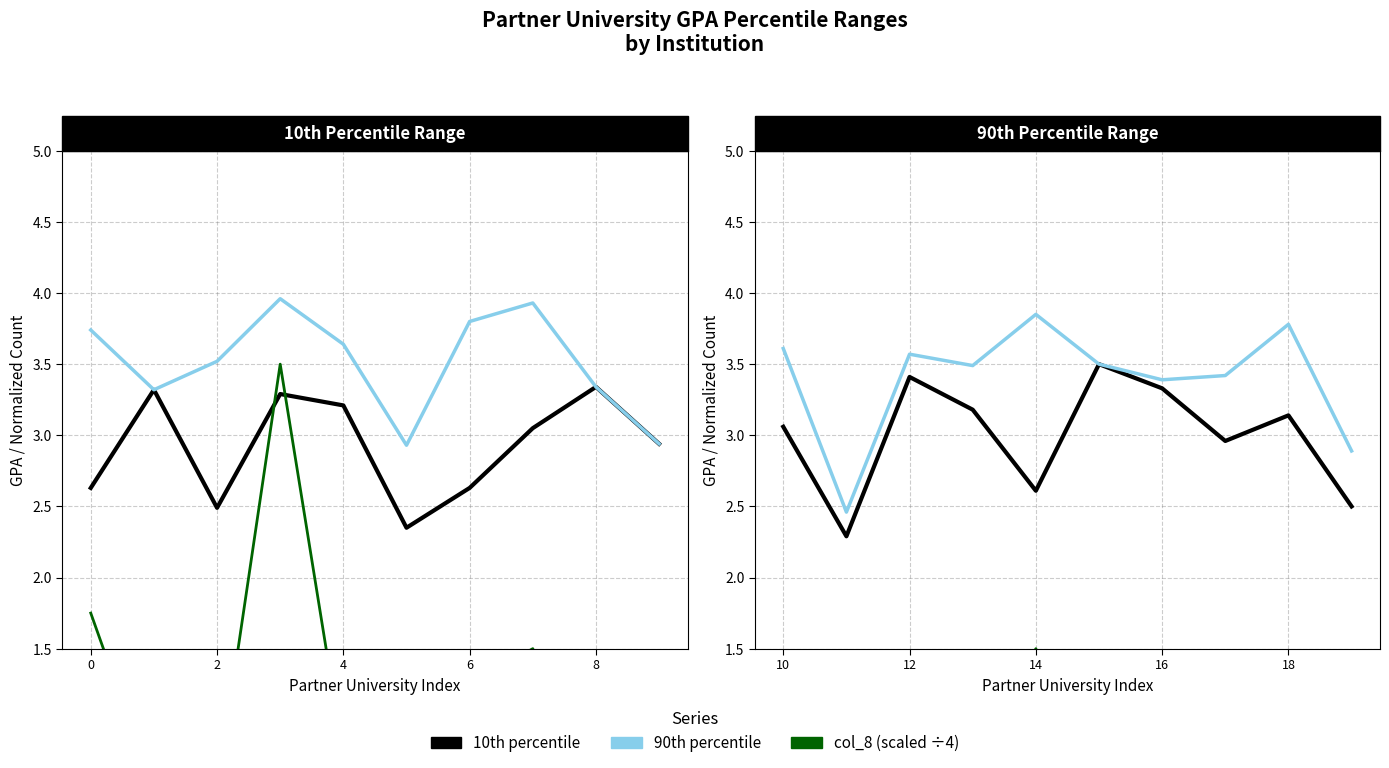

How many categories are shown in the chart?

10